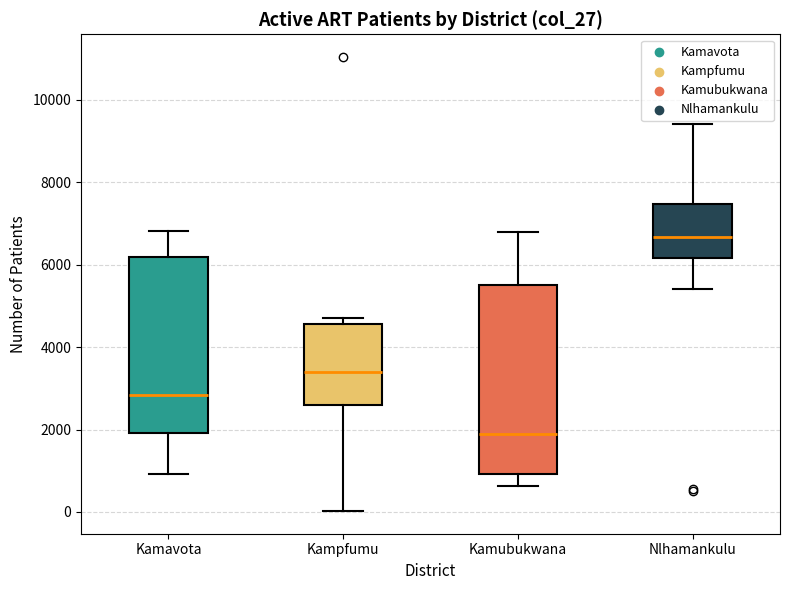

Reading left to right, transcribe this box plot: for each box, give where its median line is, the range the box spans, and where its two whiskers end, as read against the y-axis. The values are not printed on the chart, so give them approximately, as read against the axis.

Kamavota: median 2800, box 2000 to 6200, whiskers 1000 to 6800
Kampfumu: median 3400, box 2600 to 4600, whiskers 0 to 4600 (just above the box's upper edge)
Kamubukwana: median 1800, box 1000 to 5600, whiskers 600 to 6800
Nlhamankulu: median 6600, box 6200 to 7400, whiskers 5400 to 9400